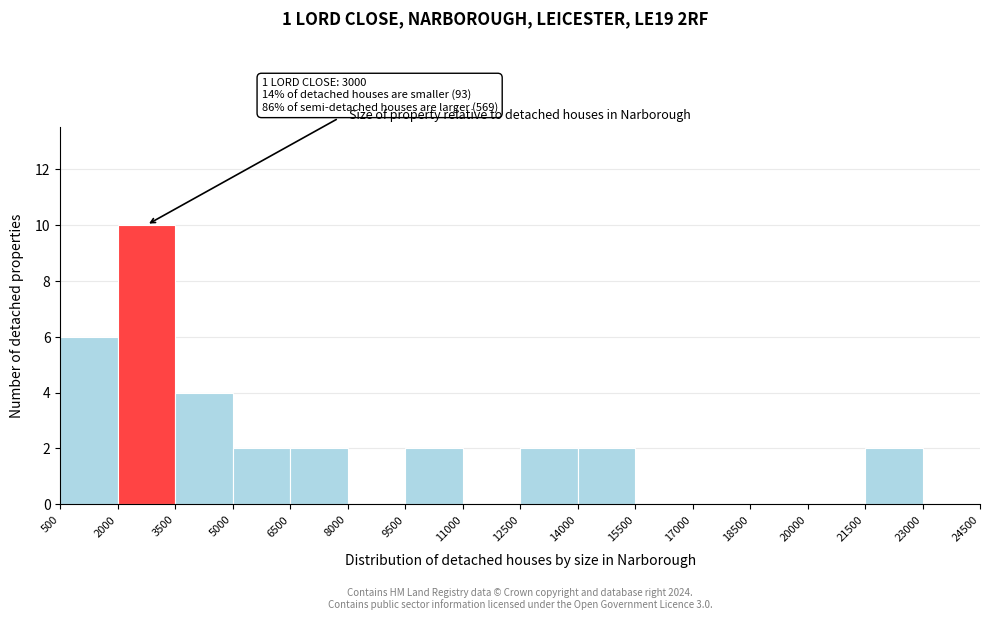

Over which range of the x-axis is the bar tallest?

2000 to 3500